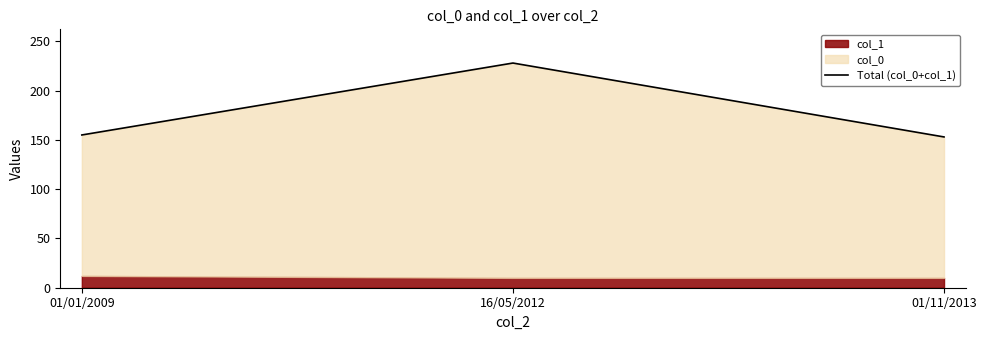

List the labels in order of value, smallest first.

01/11/2013, 01/01/2009, 16/05/2012